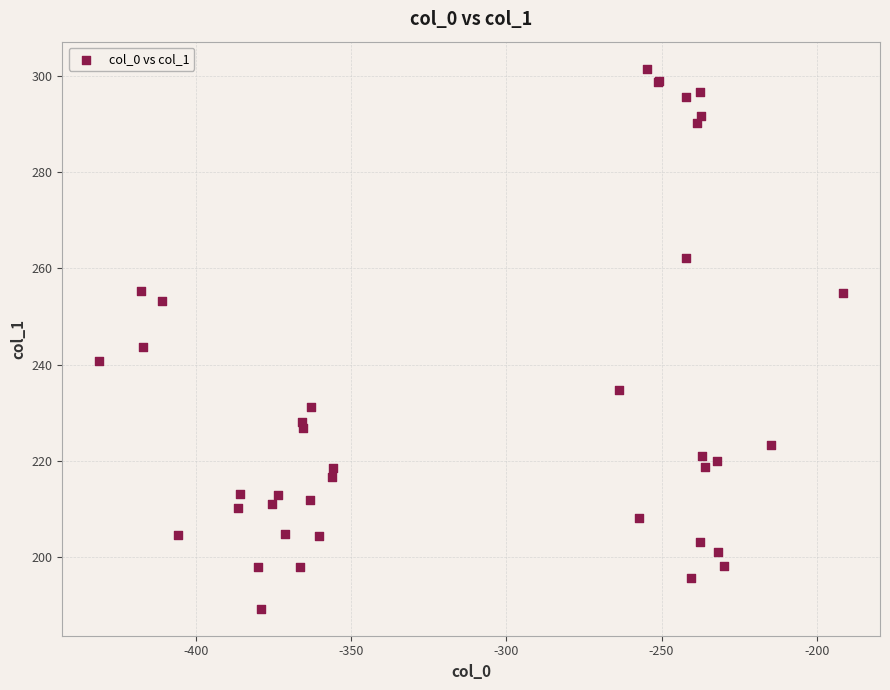

What Y value in the scatter plot is closest to 245?

243.7